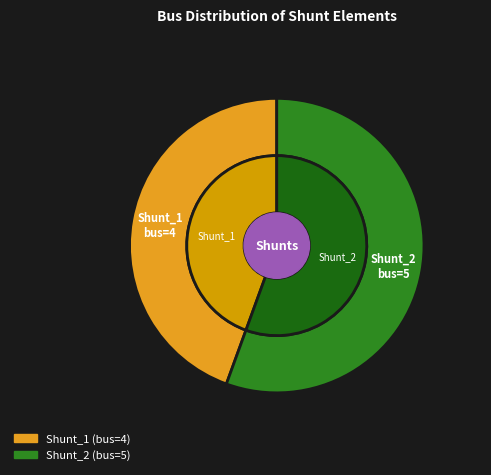

How many segments does this pie chart have?

2